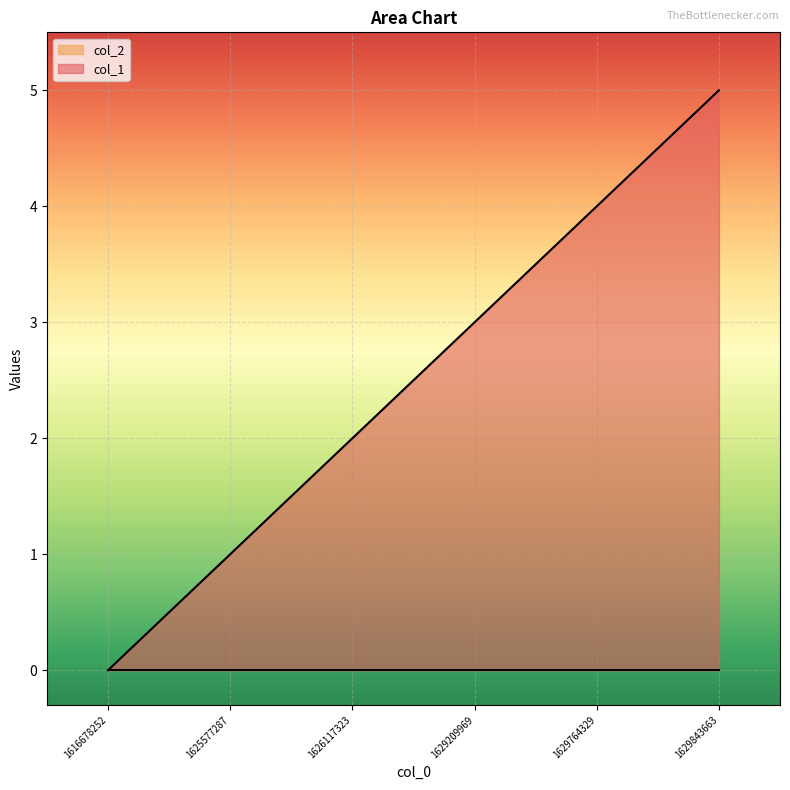

List the labels in order of value, smallest first.

1616678252, 1625577287, 1626117323, 1629209969, 1629764329, 1629843663